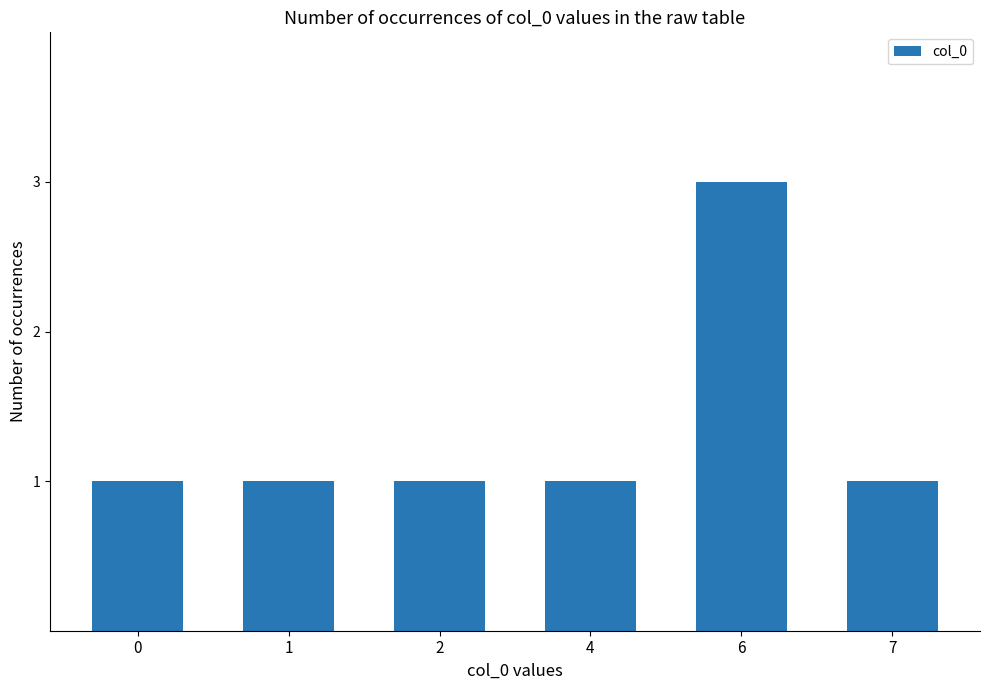

Approximately how many times larger is the value at 7 compared to 4?

1.0